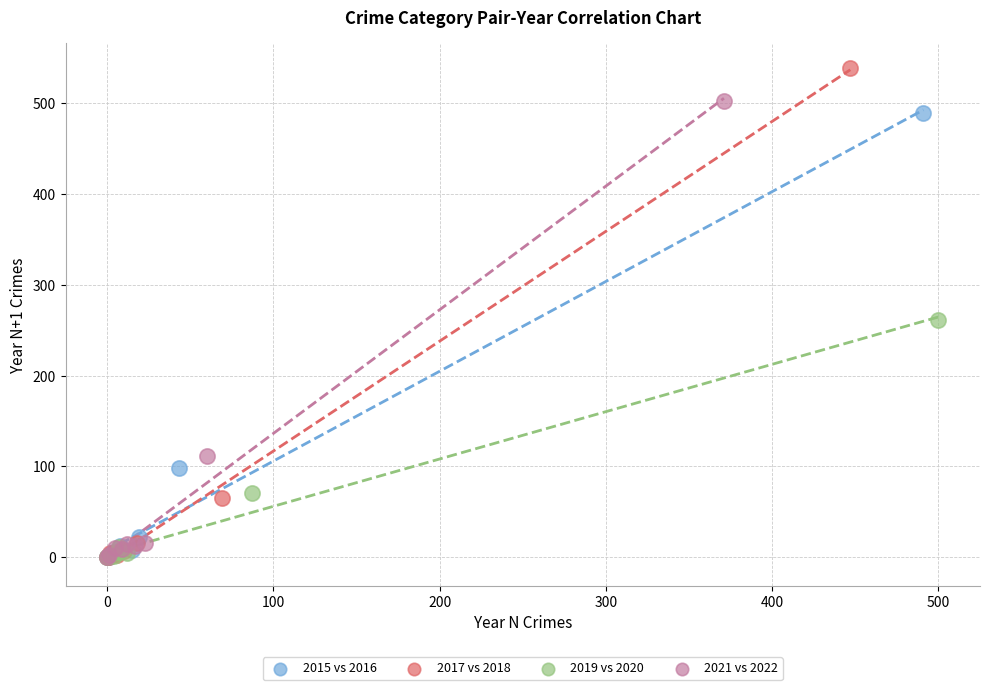

Which series has the largest Y range (max minus min)?

2017 vs 2018